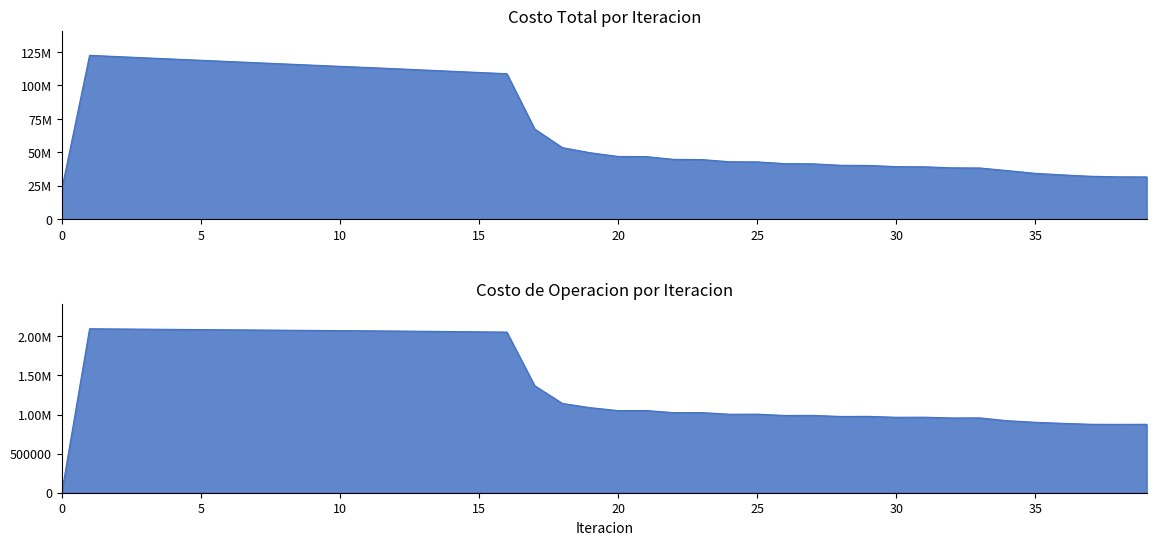

At which category is the sum across all series the highest?

1